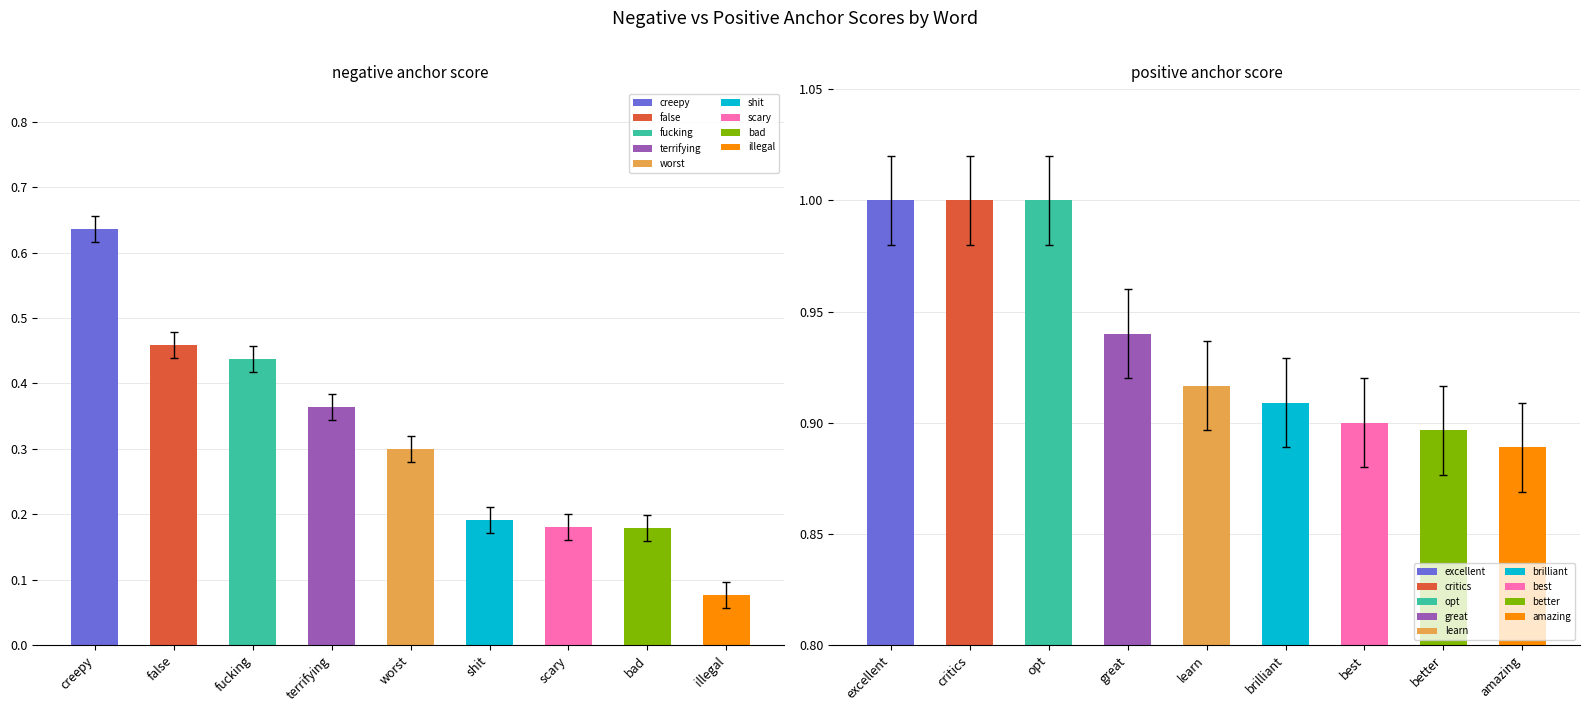

Which has a higher value, 2 or 6?

2